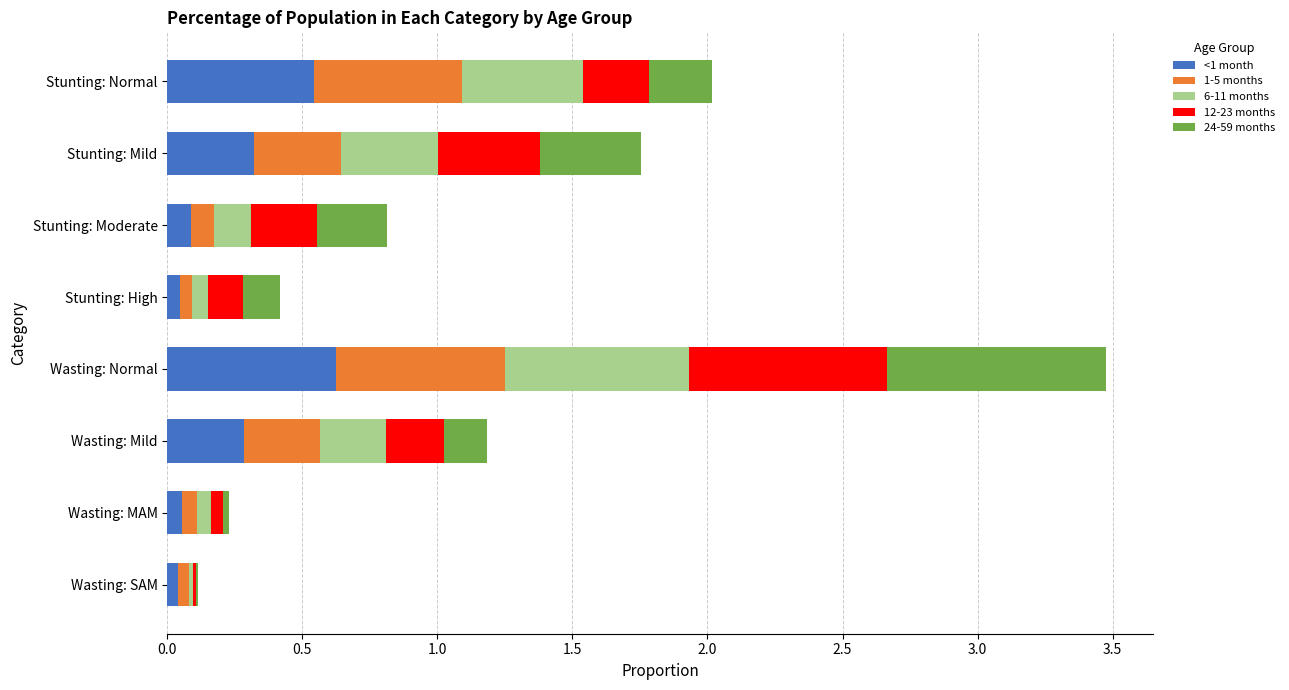

The value of <1 month at Wasting: Normal is 0.3. True or false?

False